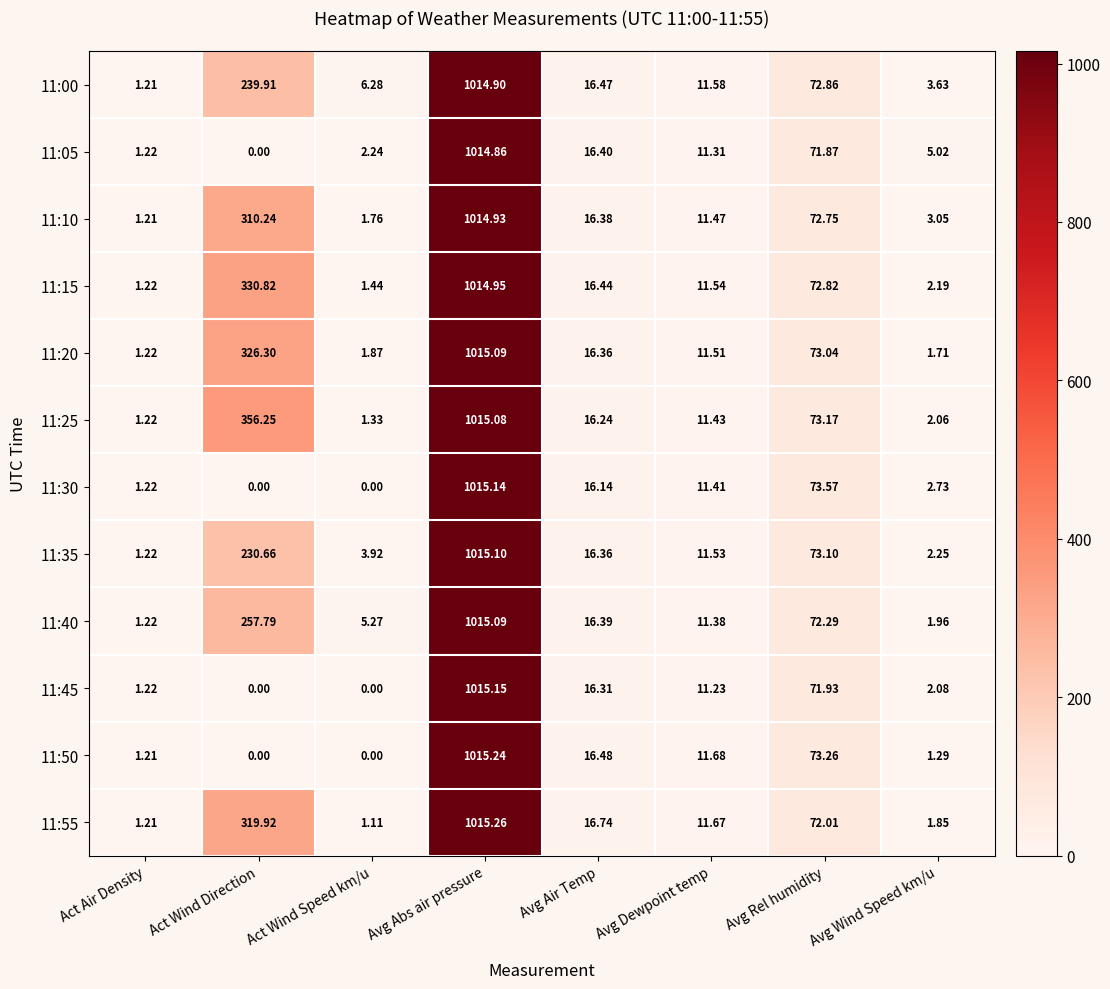

At which category is the sum across all series the highest?

Avg Abs air pressure